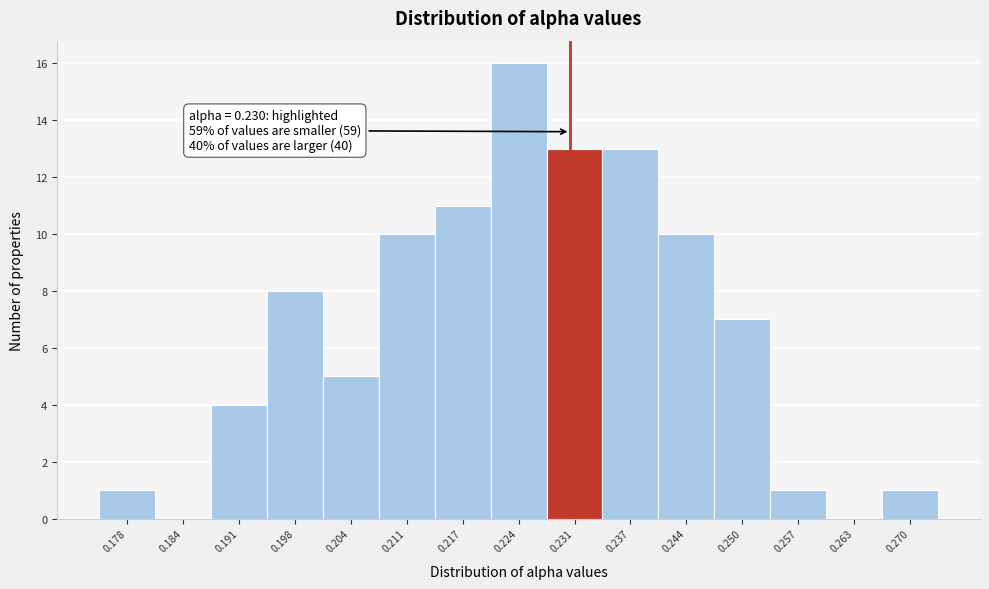

Over which range of the x-axis is the bar tallest?

0.221 to 0.227